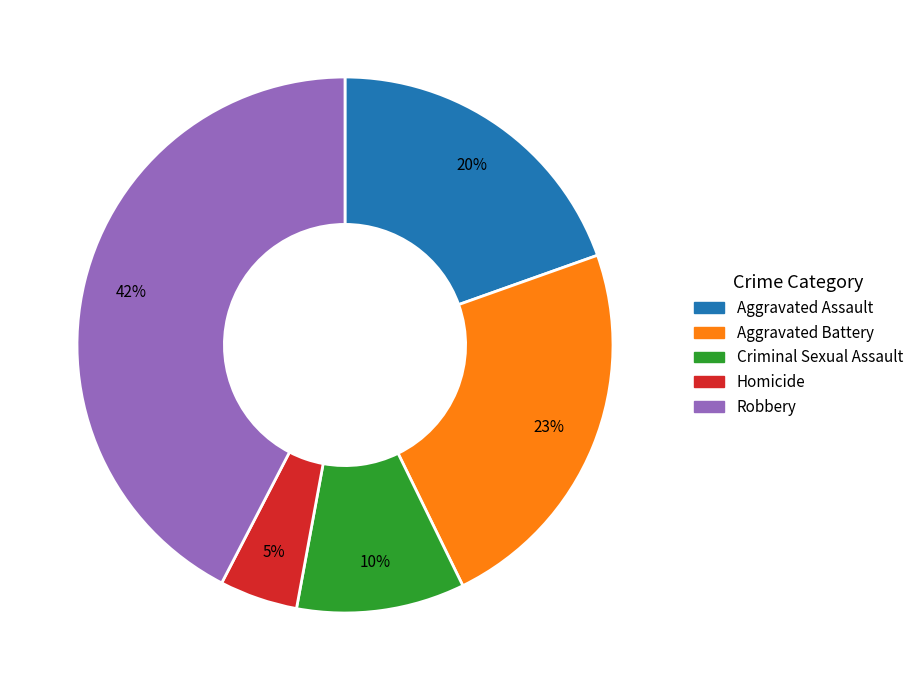

Rank the categories by value from lowest to highest.

Homicide, Criminal Sexual Assault, Aggravated Assault, Aggravated Battery, Robbery